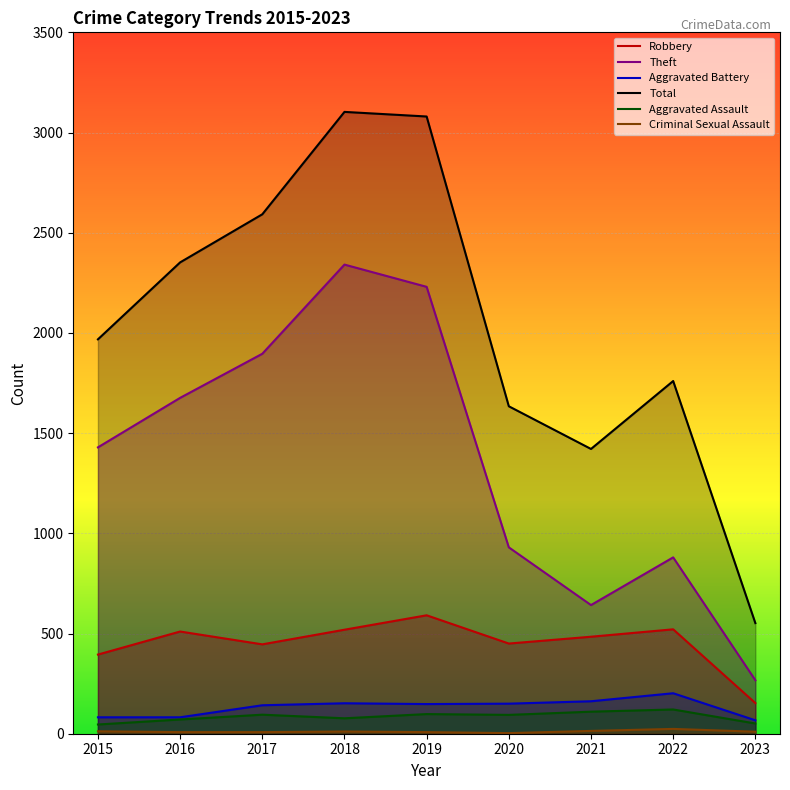

Is the value of Total at 2023 greater than the value of Aggravated Battery at 2016?

Yes